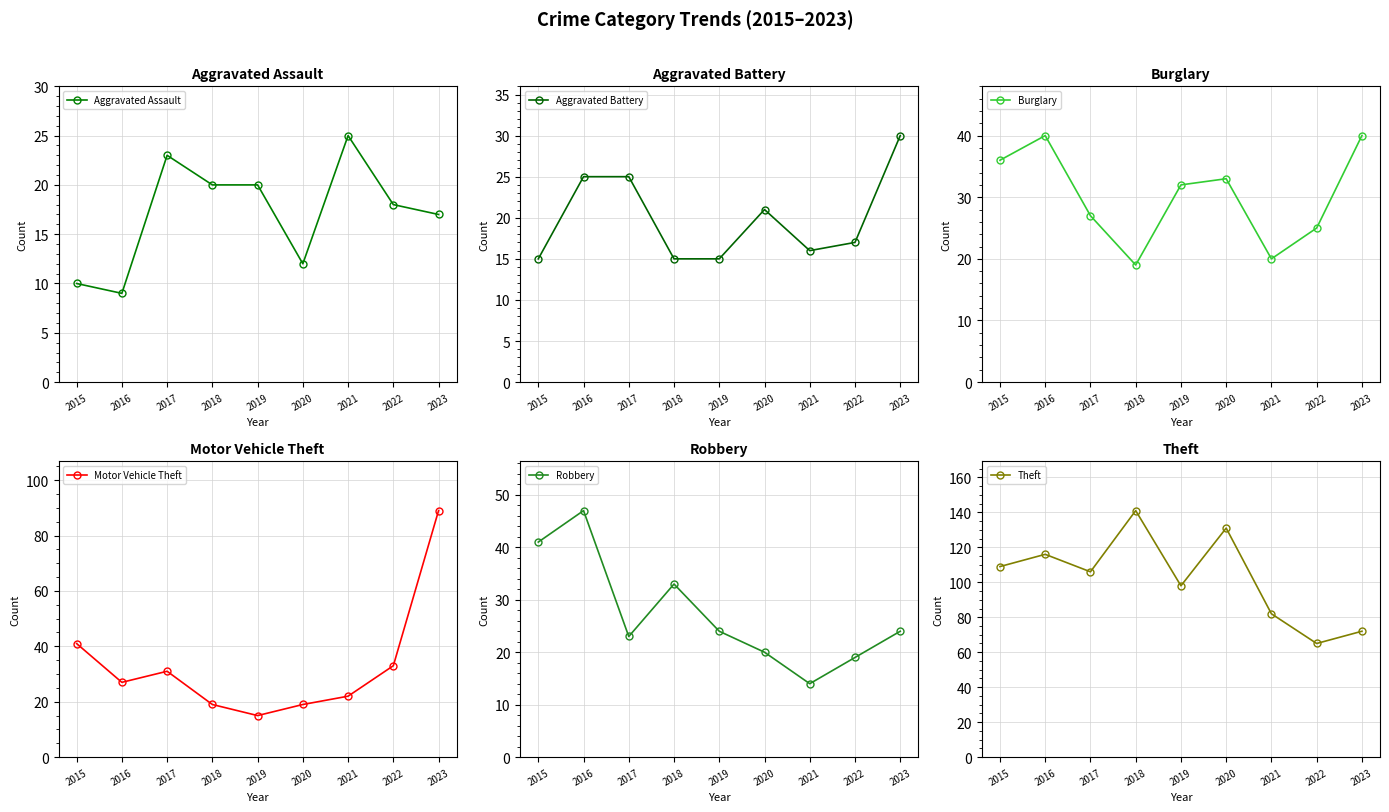

Rank the categories by Theft value from highest to lowest.

2018, 2020, 2016, 2015, 2017, 2019, 2021, 2023, 2022